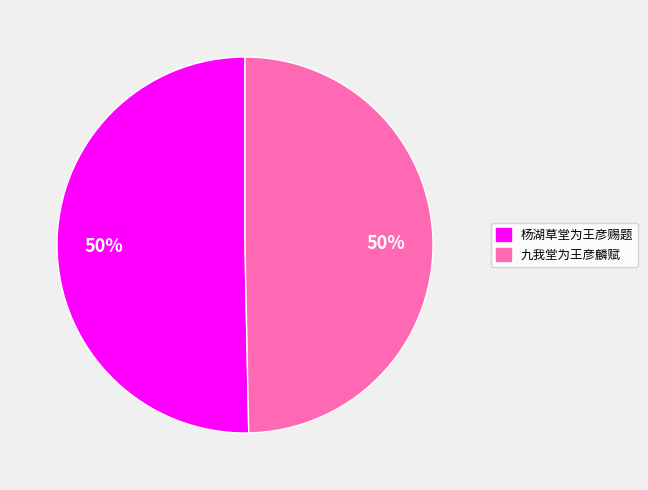

What percentage is the 九我堂为王彦麟赋 slice, to the nearest percent?

50%